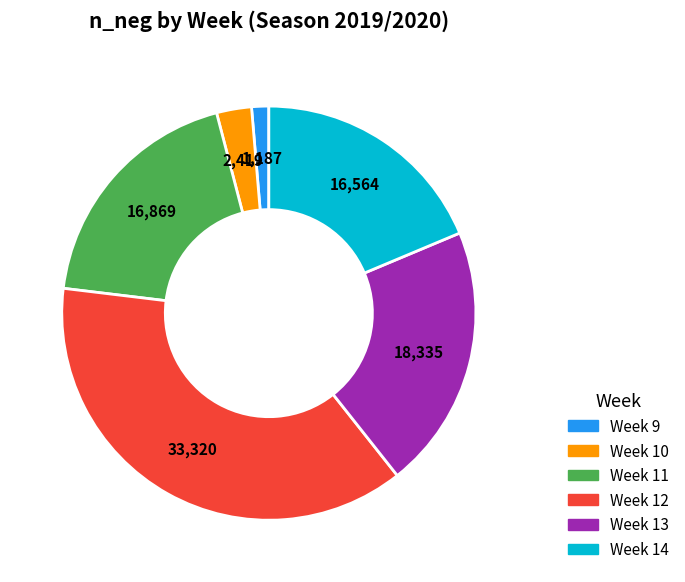

Is there a majority slice in this chart?

No